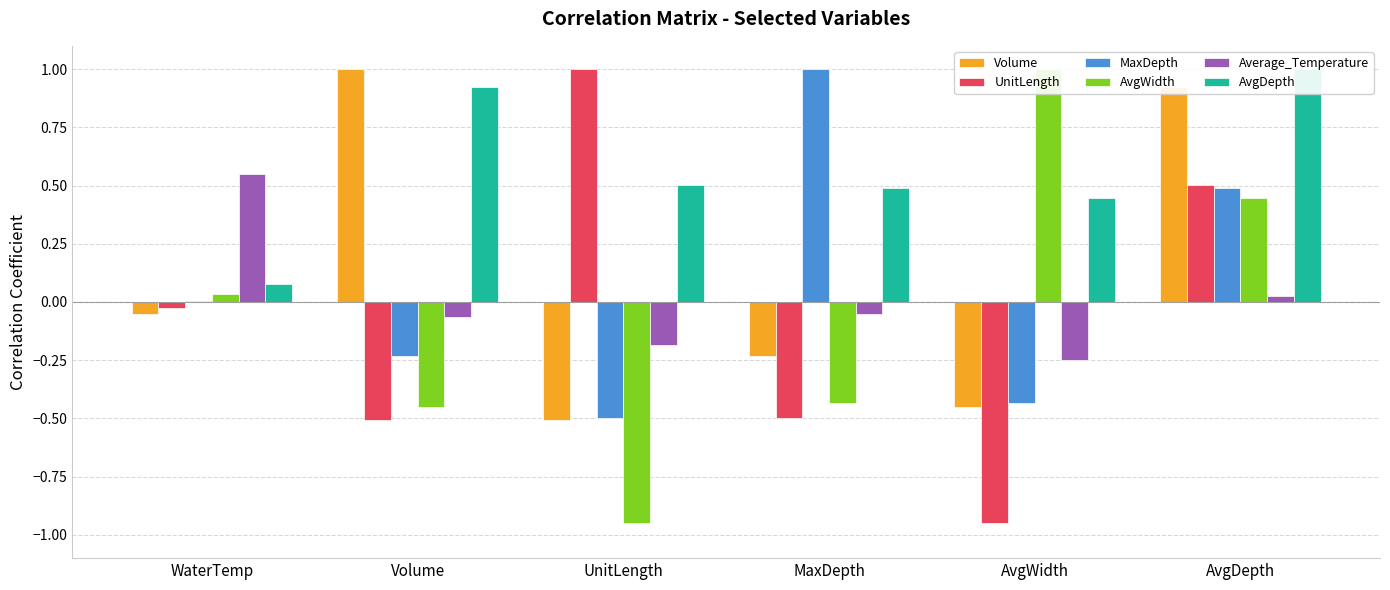

The MaxDepth series shows -0.8 at UnitLength. True or false?

False